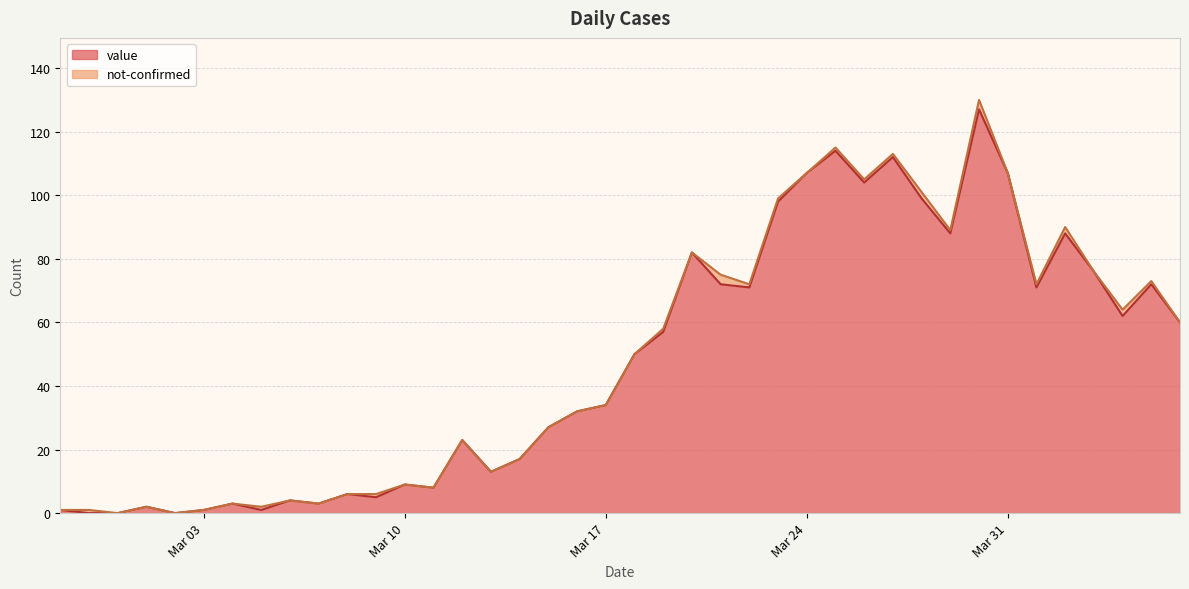

True or false: the data shows 23 at 2020-03-29.

False